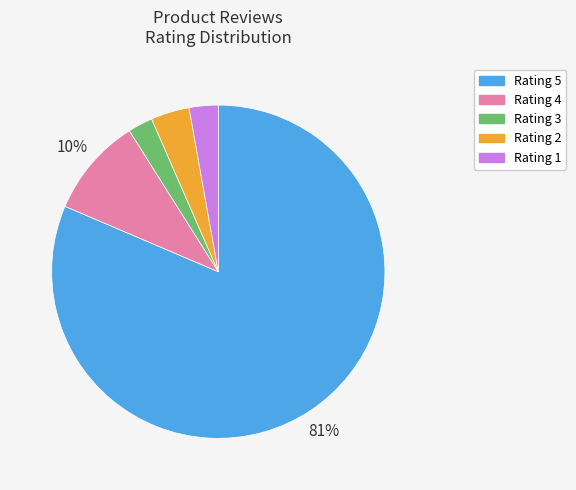

To the nearest percent, what portion does Rating 1 represent?

3%